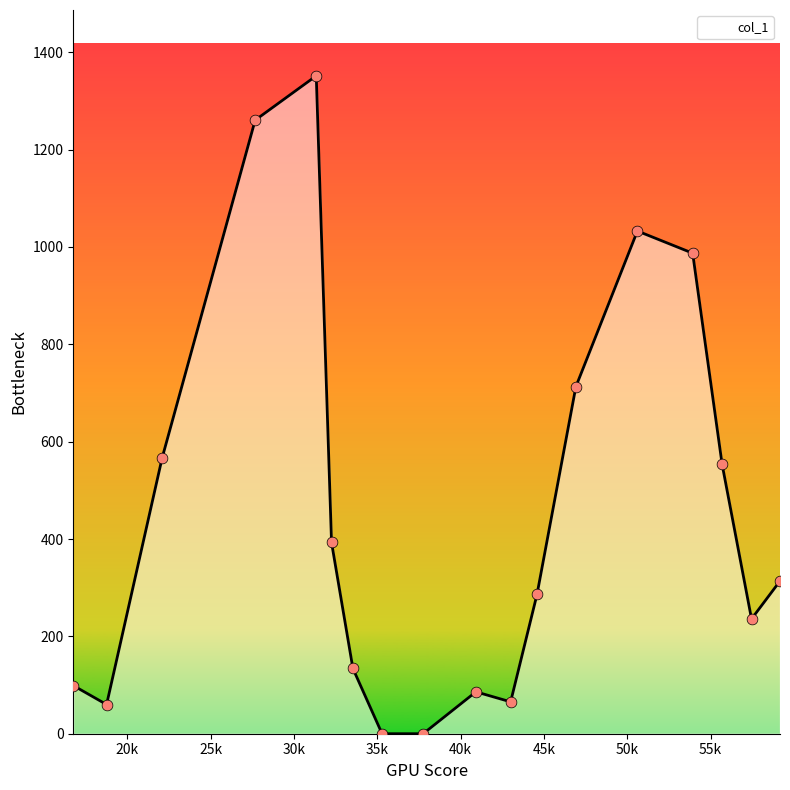

What is the maximum value shown in the chart?

1351.6